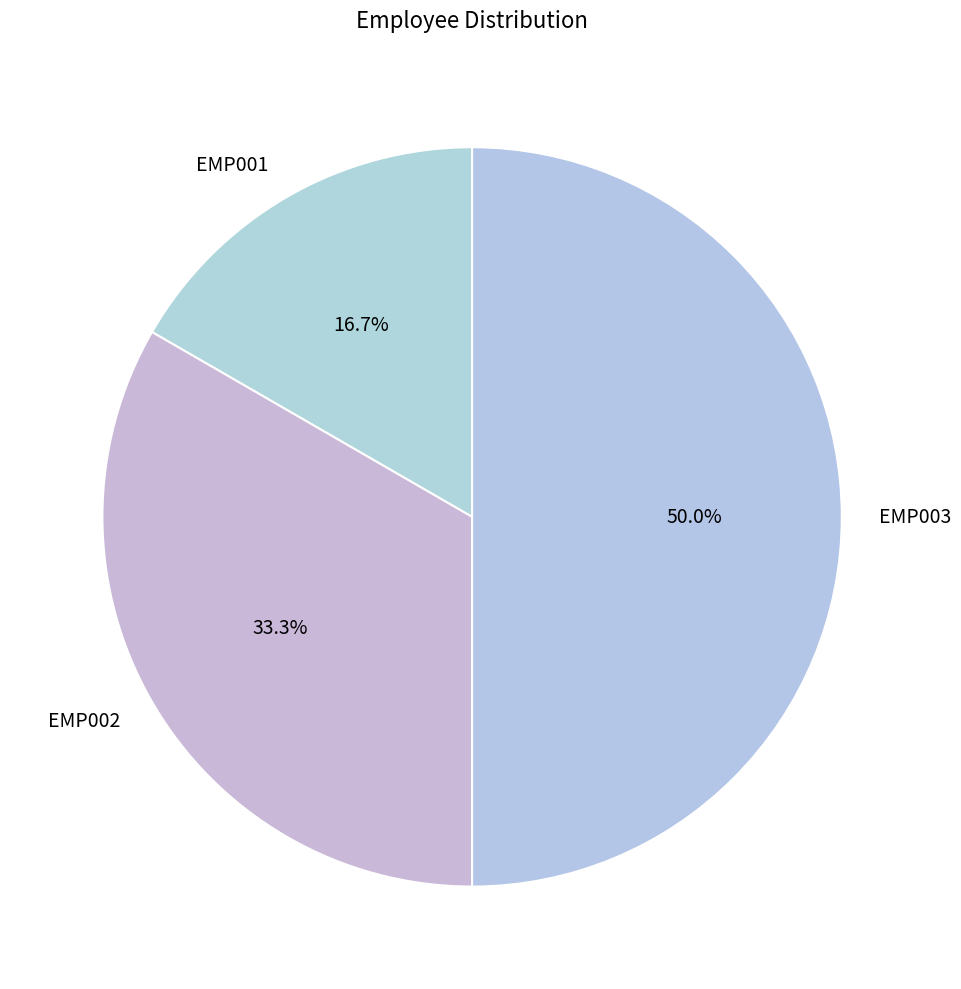

What percentage do EMP002 and EMP001 together represent?

50.0%